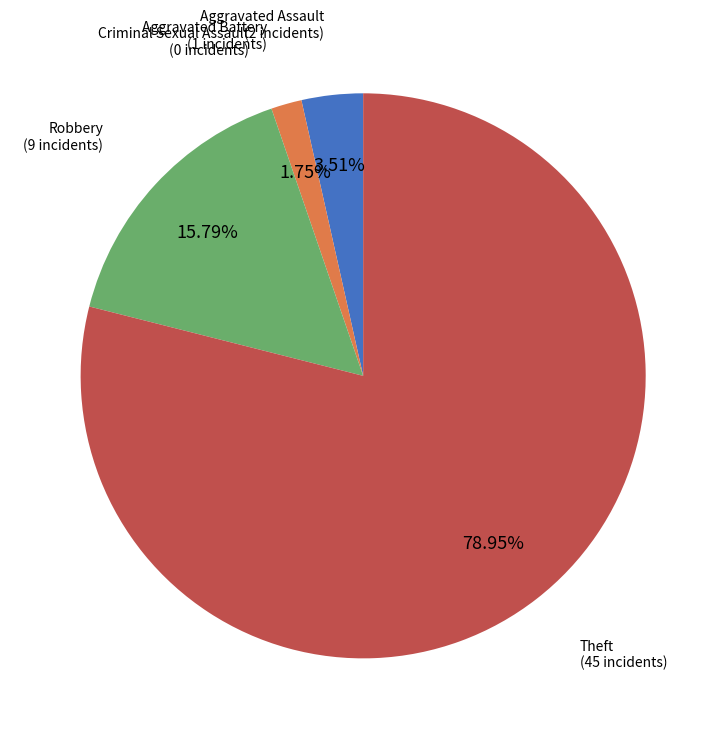

Which slice is the largest?

Theft